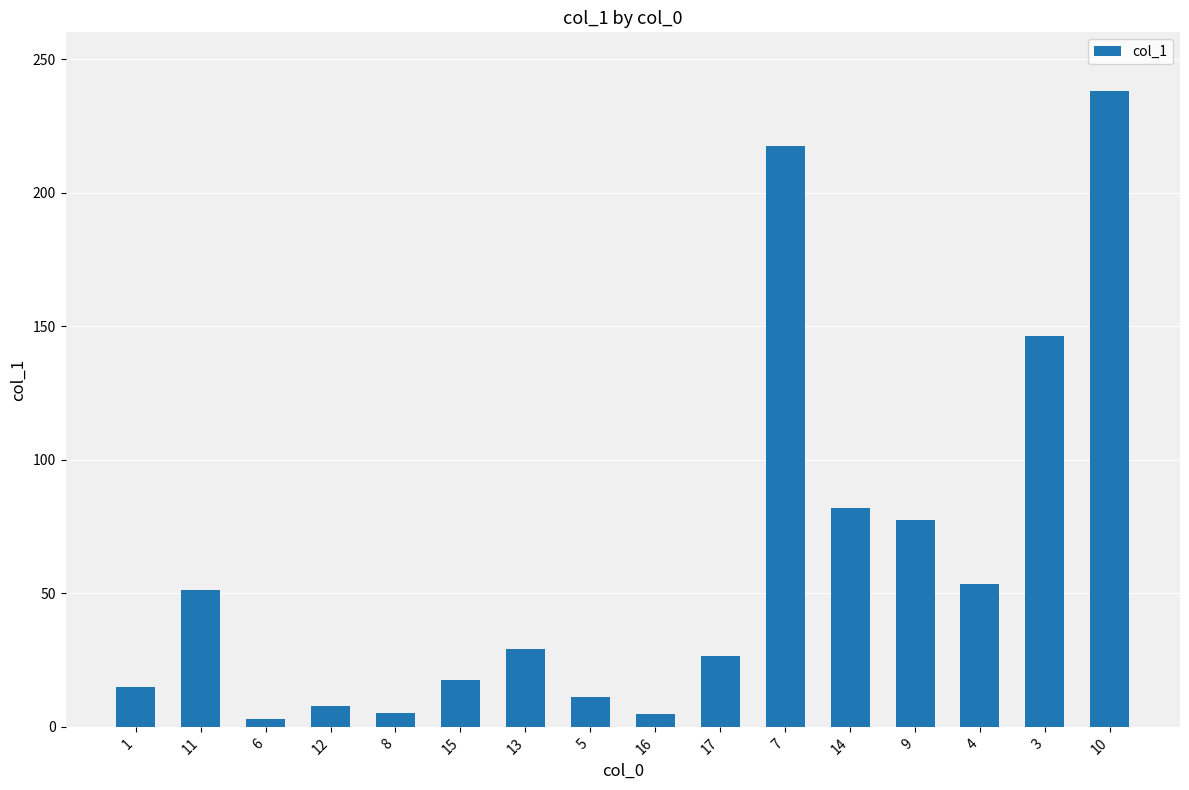

Does the chart contain stacked bars?

No